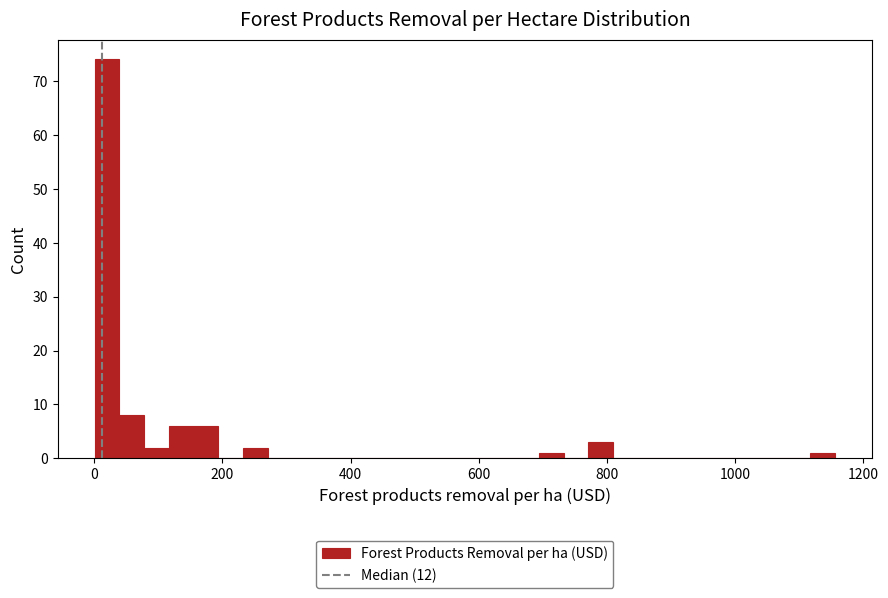

Read against the x-axis, roughly where is the centre of the tallest bar?

20